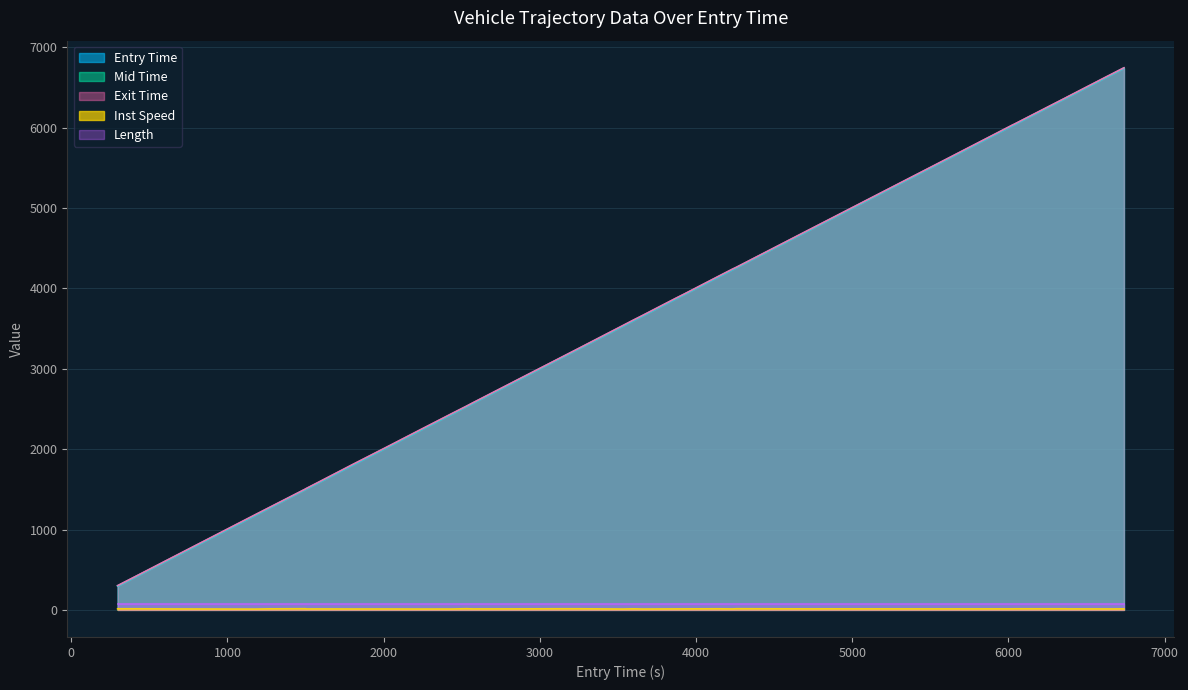

What position from the right is 1021?

36